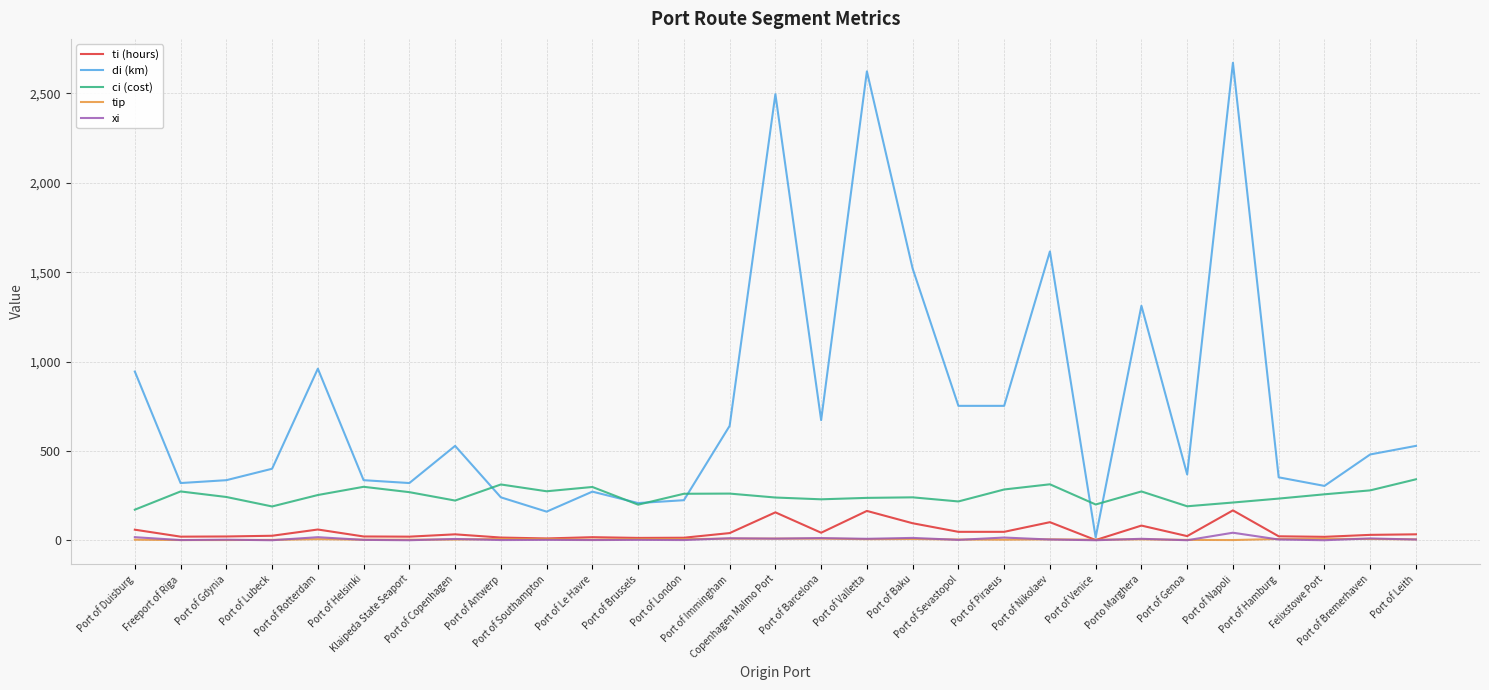

How many categories are shown in the chart?

29